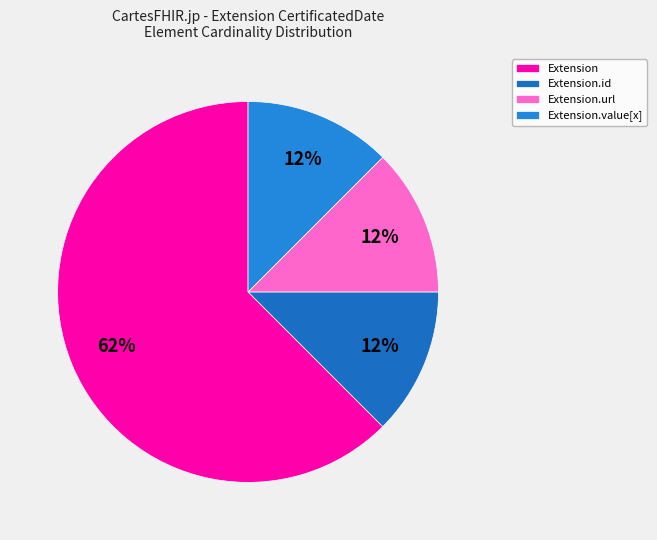

How many slices are in this pie chart?

4